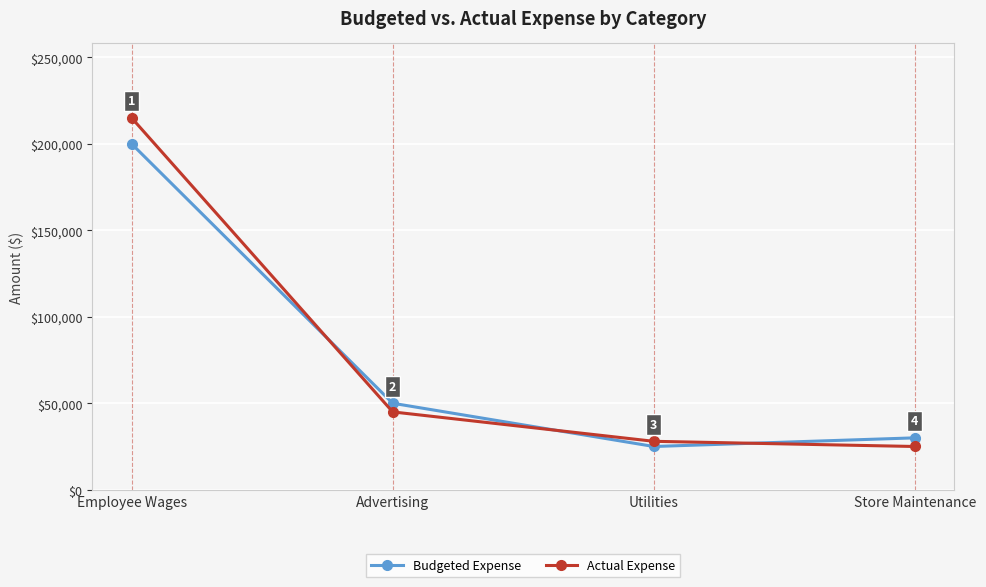

What is the label of the 1st point from the left?

Employee Wages